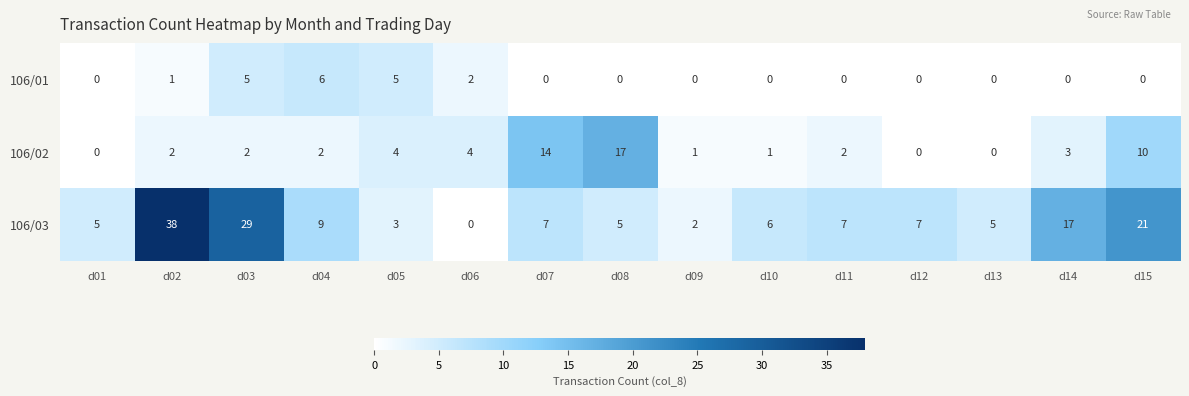

Which series changed the most between d11 and d12?

106/02